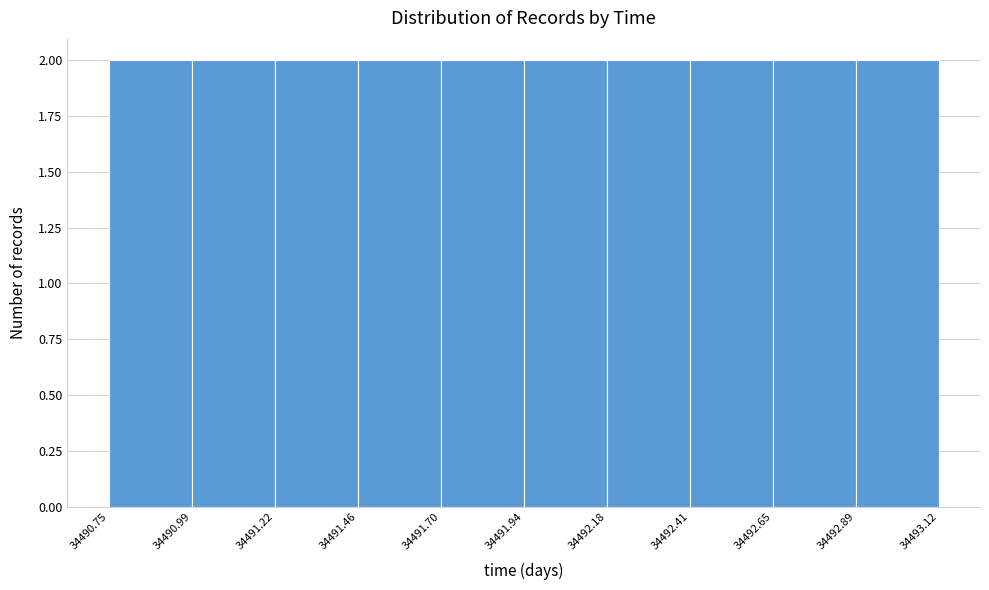

How tall is the bar that spans 34491.22 to 34491.46 on the x-axis? The values are not printed on the chart, so give them approximately, as read against the axis.

2